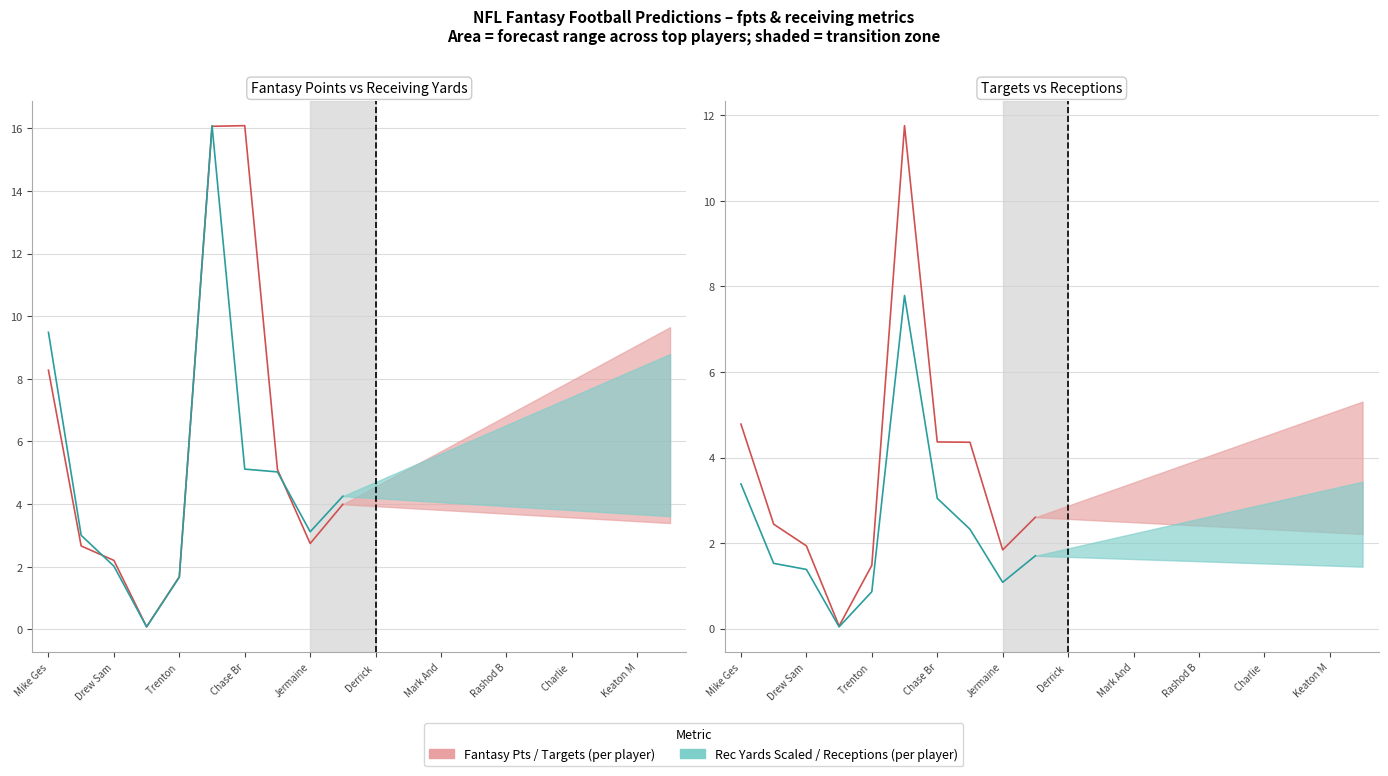

How many lines are shown in the chart?

4